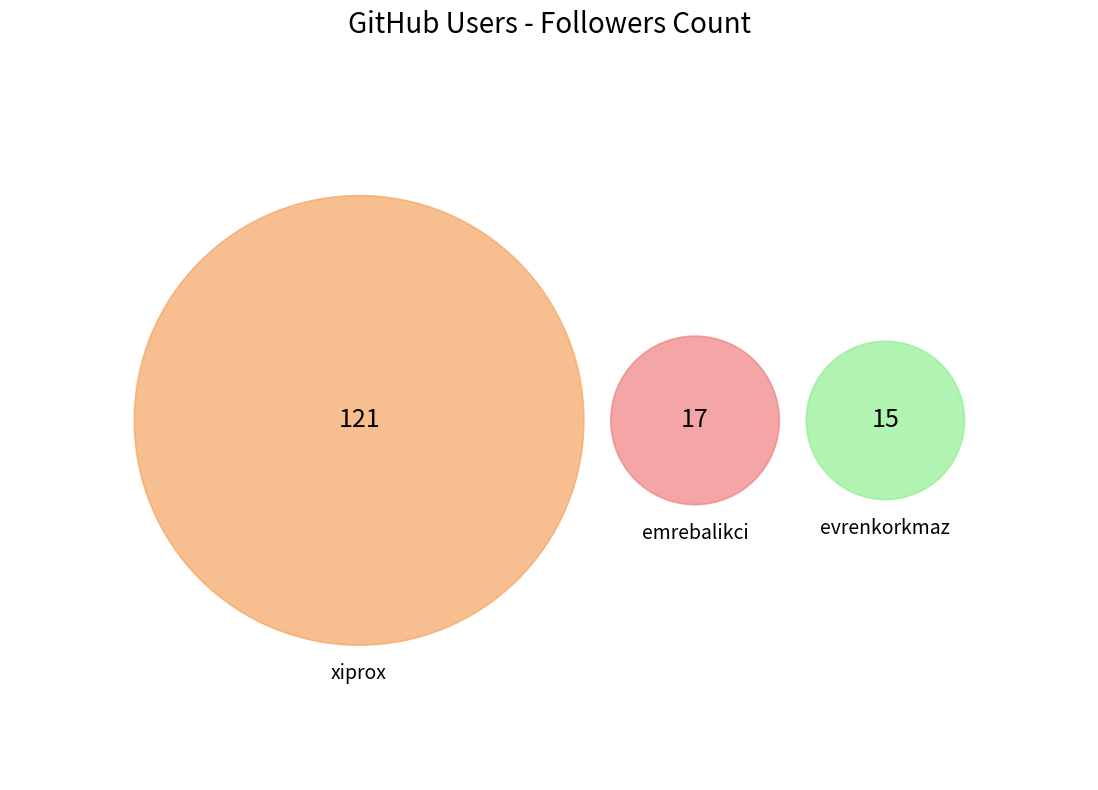

Which category accounts for the majority?

xiprox